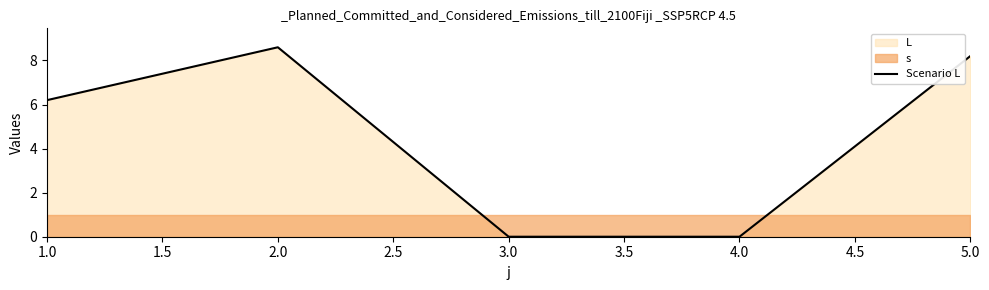

How many data points are less than 6?

2